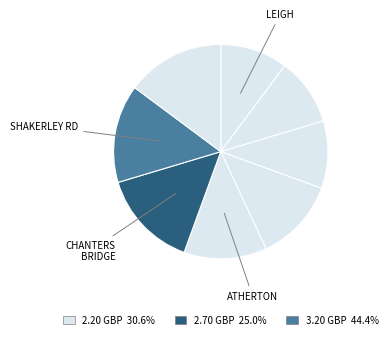

Count the number of slices in the pie.

8